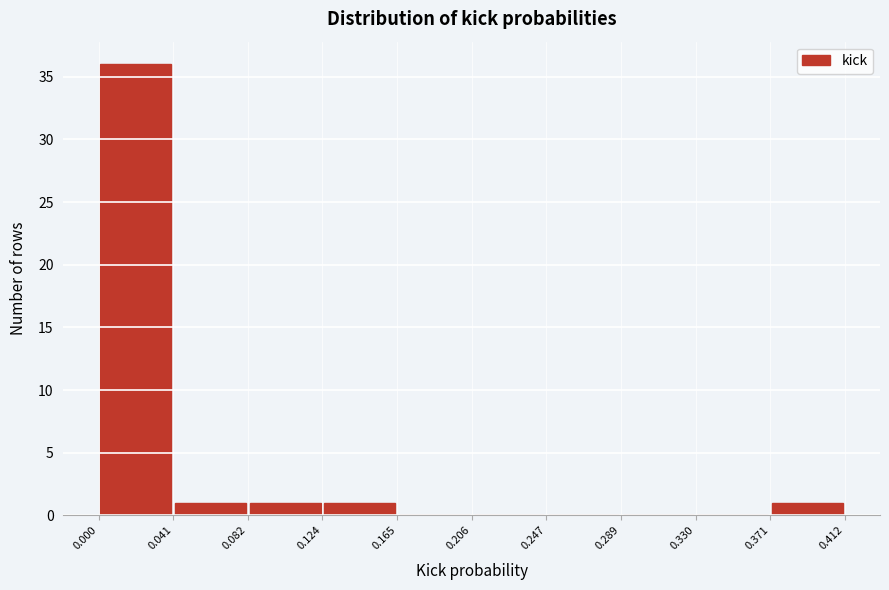

Reading left to right, transcribe this chart: for each bar, give the range it covers on the x-axis and its height. The values are not printed on the chart, so give them approximately, as read against the axis.

0.000 to 0.041: 36
0.041 to 0.082: 1
0.082 to 0.124: 1
0.124 to 0.165: 1
0.165 to 0.206: 0
0.206 to 0.247: 0
0.247 to 0.289: 0
0.289 to 0.330: 0
0.330 to 0.371: 0
0.371 to 0.412: 1